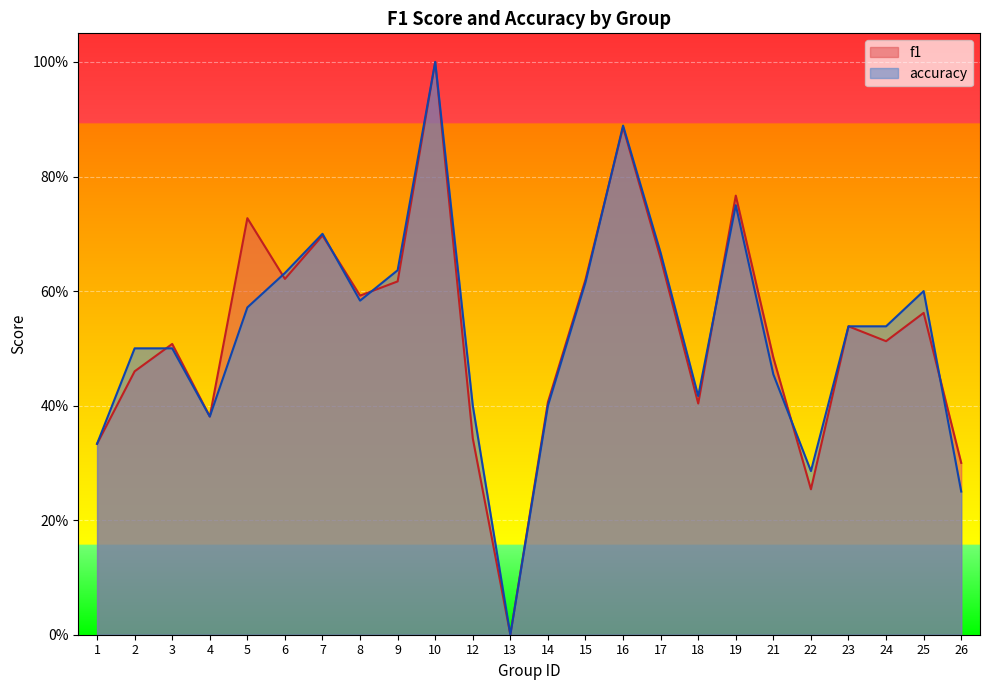

How many interior local valleys does the accuracy series have?

5